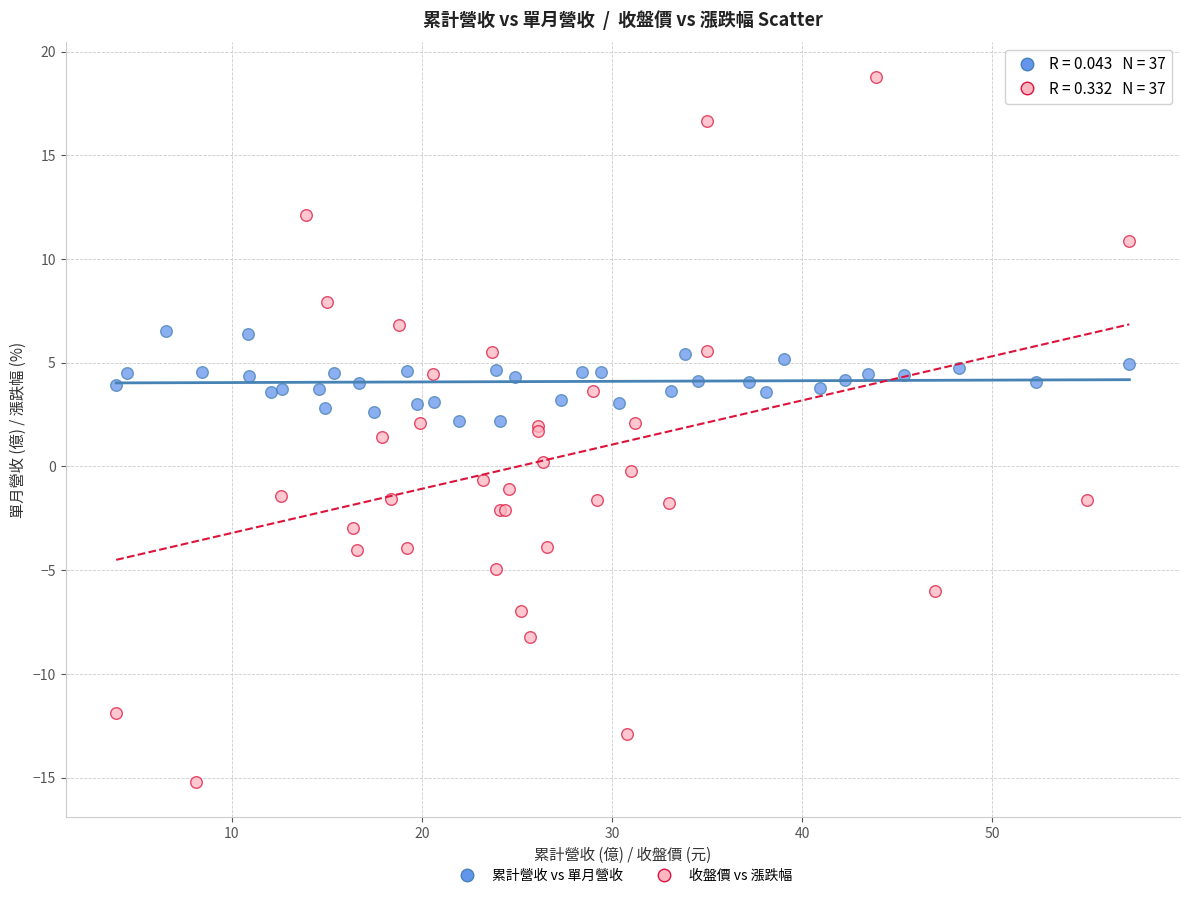

What are all the series names shown in the legend?

累計營收 vs 單月營收, 收盤價 vs 漲跌幅